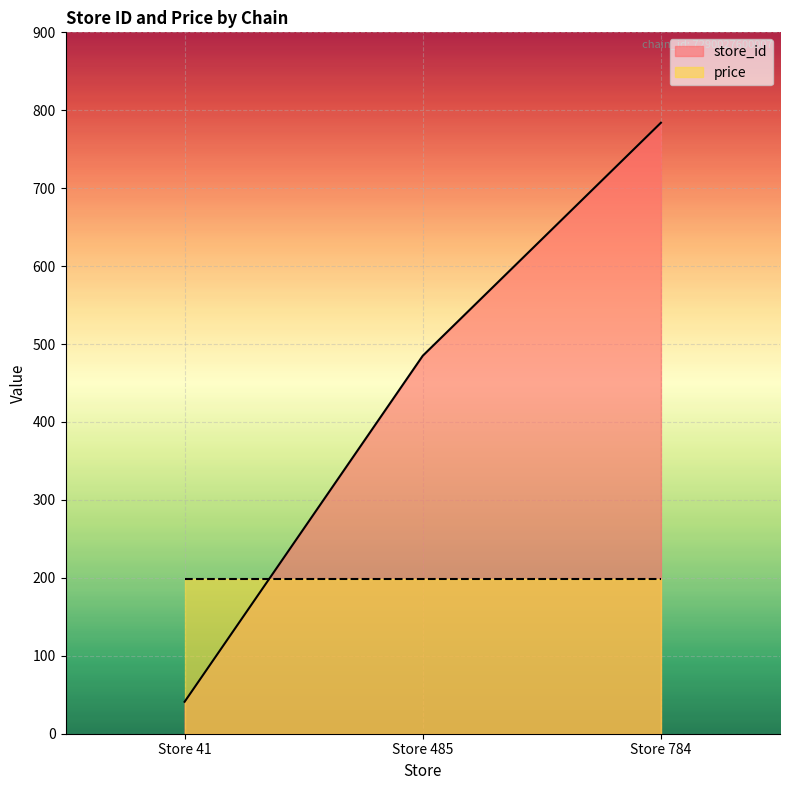

Rank the categories by value from highest to lowest.

Store 784, Store 485, Store 41